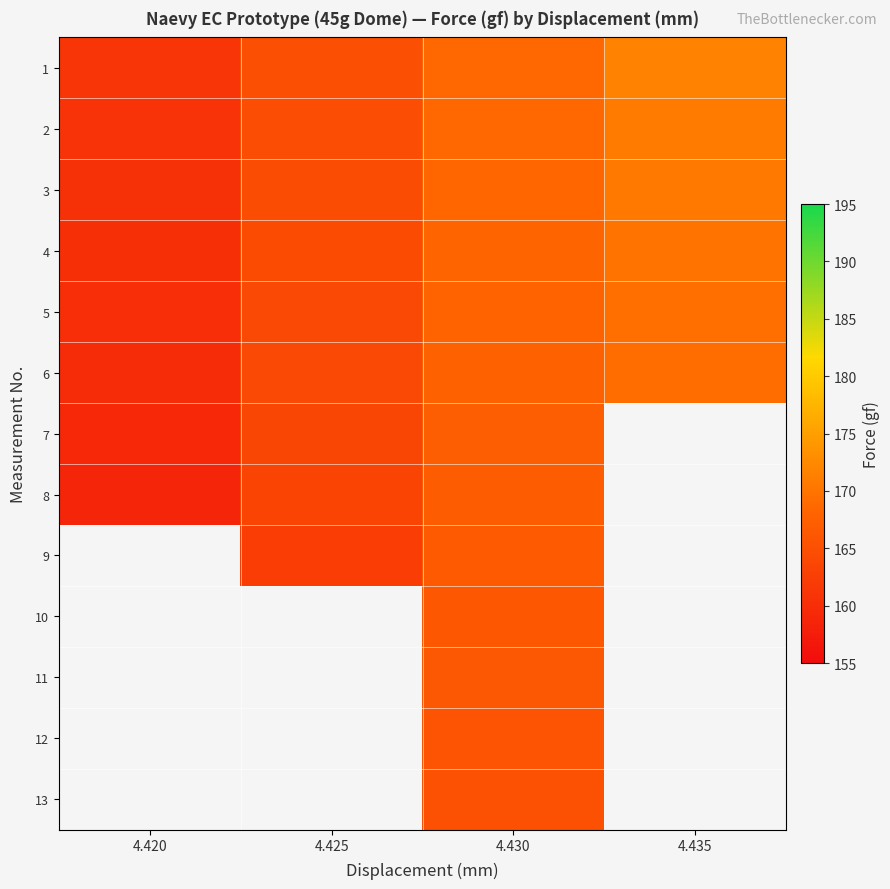

At which category is the sum across all series the highest?

4.430